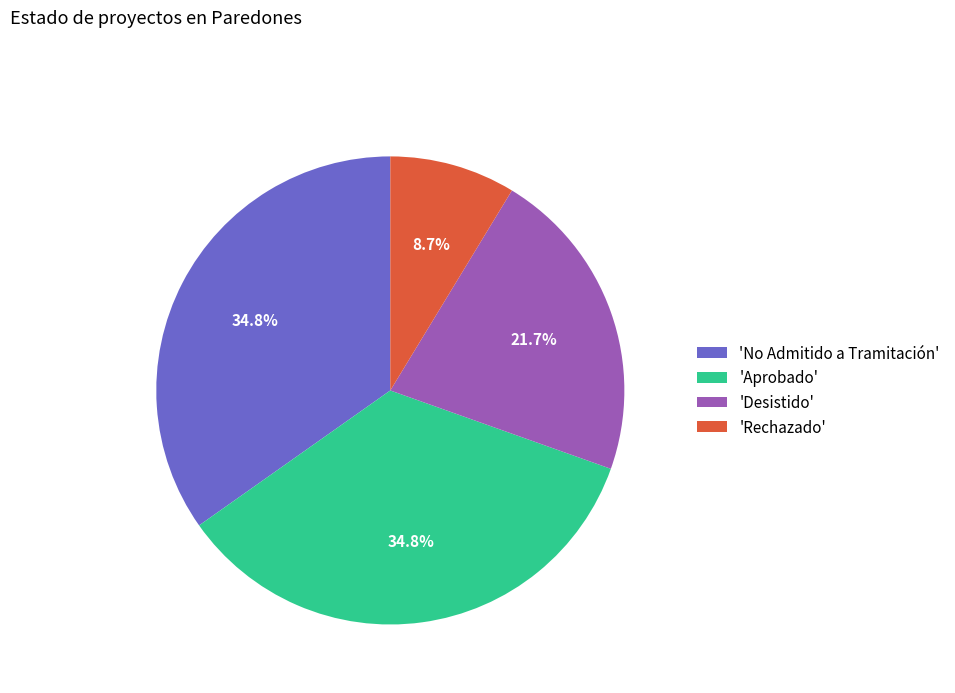

How much of the chart is everything except 'Rechazado'?

91.3%